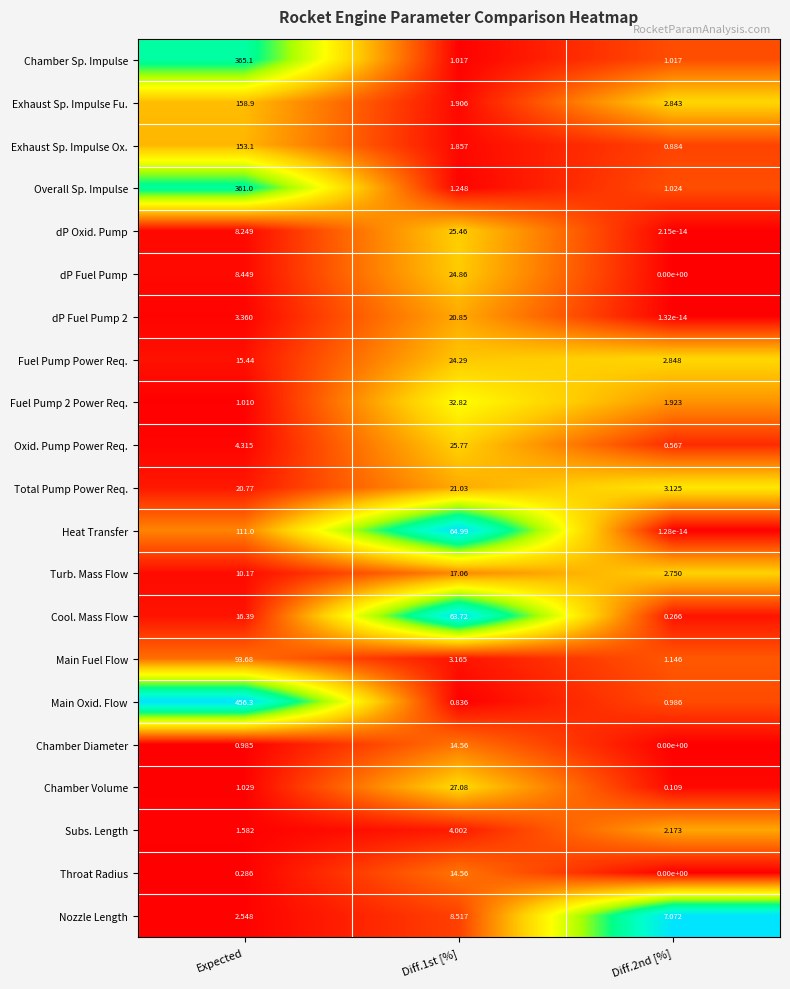

How many distinct data groups are displayed?

21